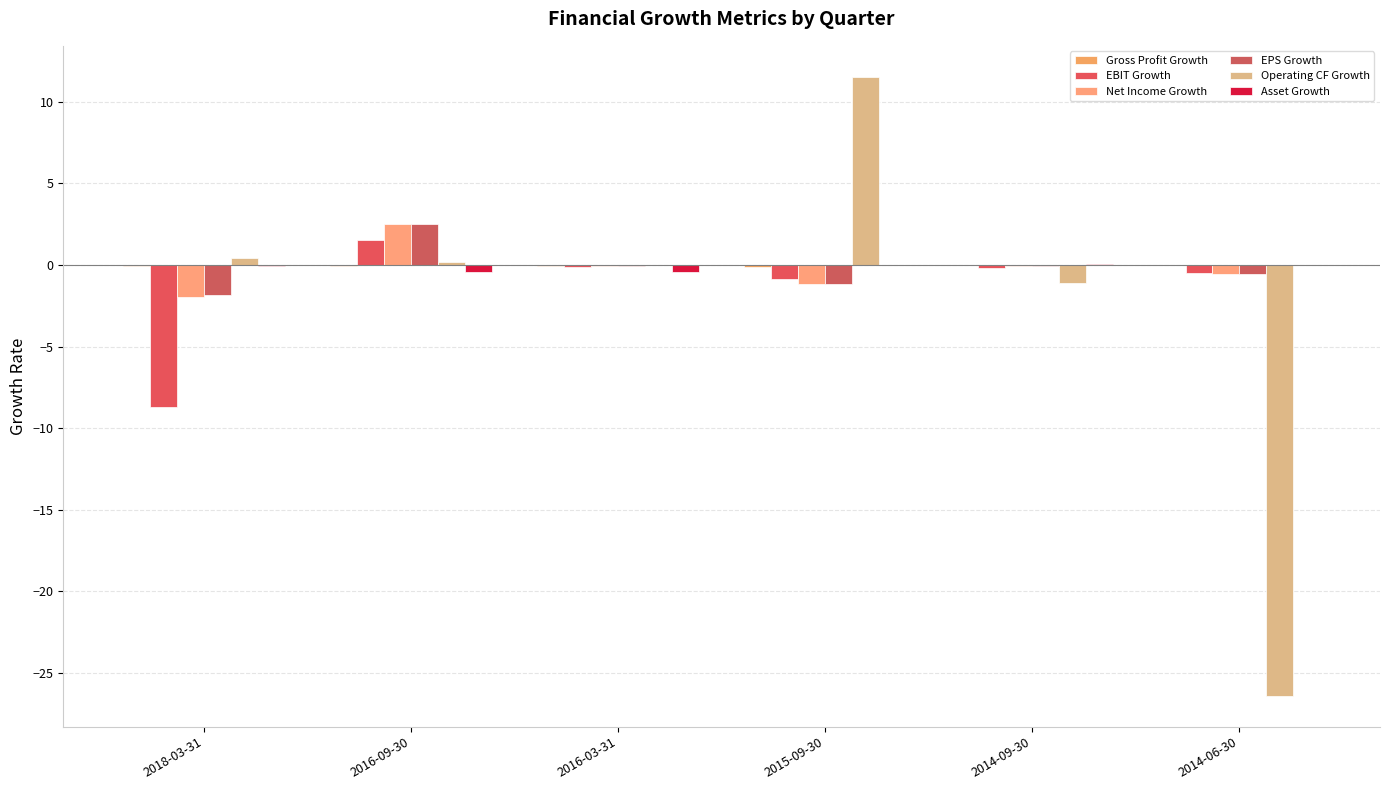

What is the minimum value shown in the chart?

-26.4